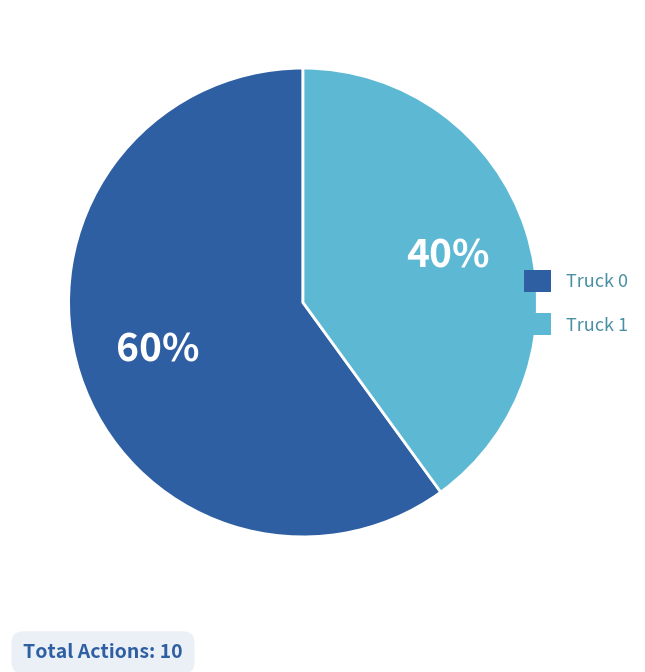

What is the ratio of the value at Truck 1 to the value at Truck 0?

0.7